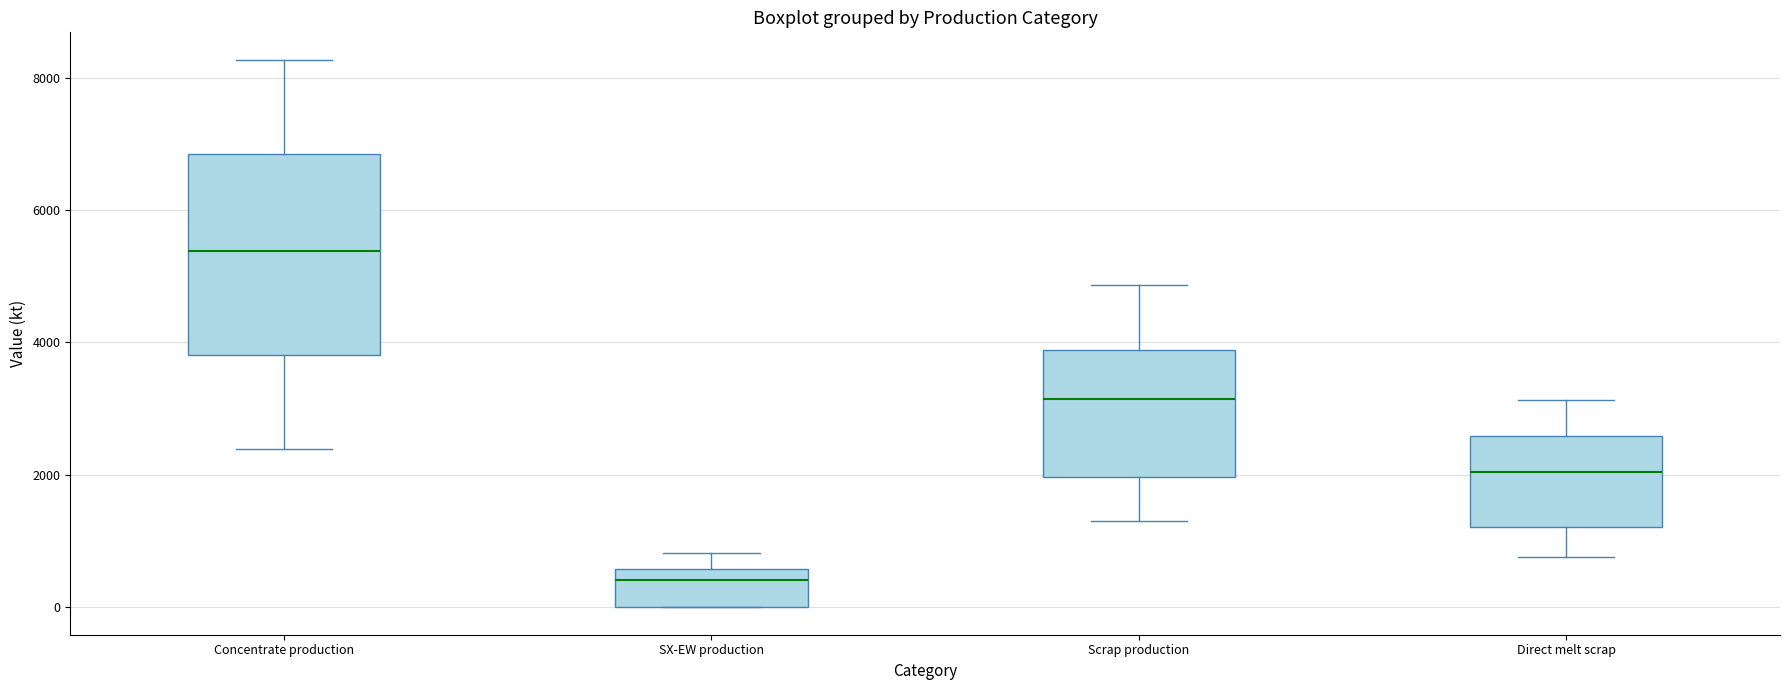

Comparing the boxes themselves (not the whiskers), which one is the tallest?

Concentrate production